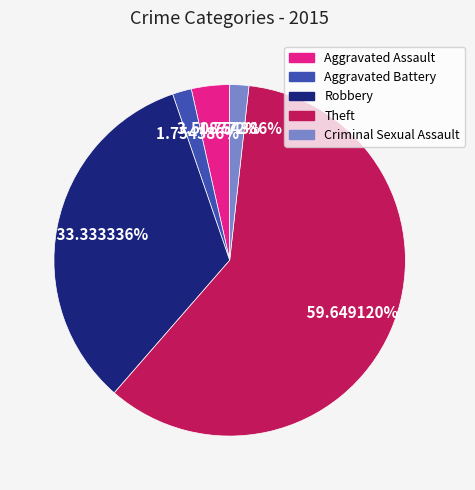

Does Theft account for over 50% of the chart?

Yes